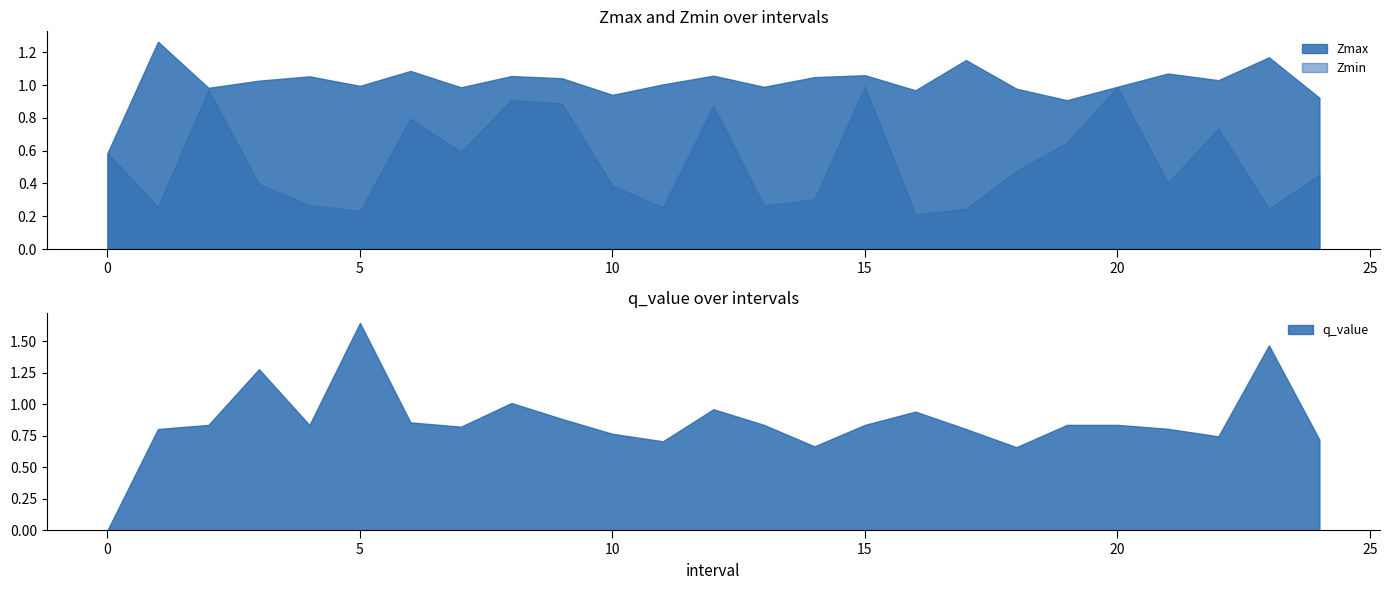

Which category has the highest value in the q_value series?

5